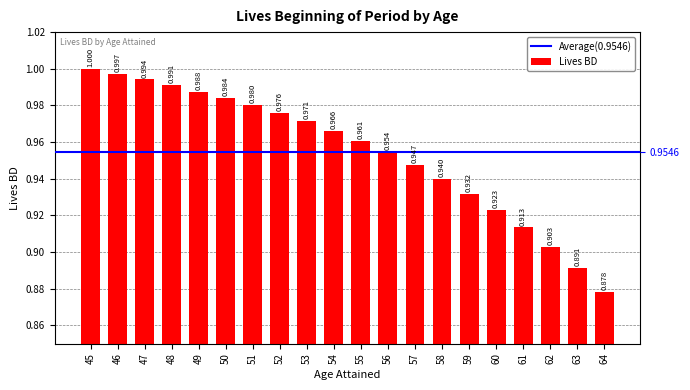

Reading left to right, transcribe all the data shown in this chart.

45=1.0	46=1.0	47=1.0	48=1.0	49=1.0	50=1.0	51=1.0	52=1.0	53=1.0	54=1.0	55=1.0	56=1.0	57=0.9	58=0.9	59=0.9	60=0.9	61=0.9	62=0.9	63=0.9	64=0.9